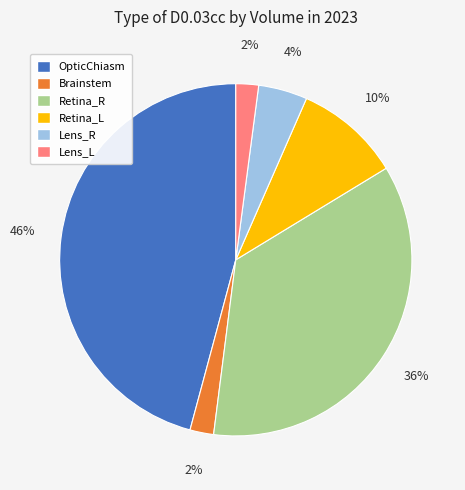

Combined, do Lens_L and Retina_L account for over 50%?

No